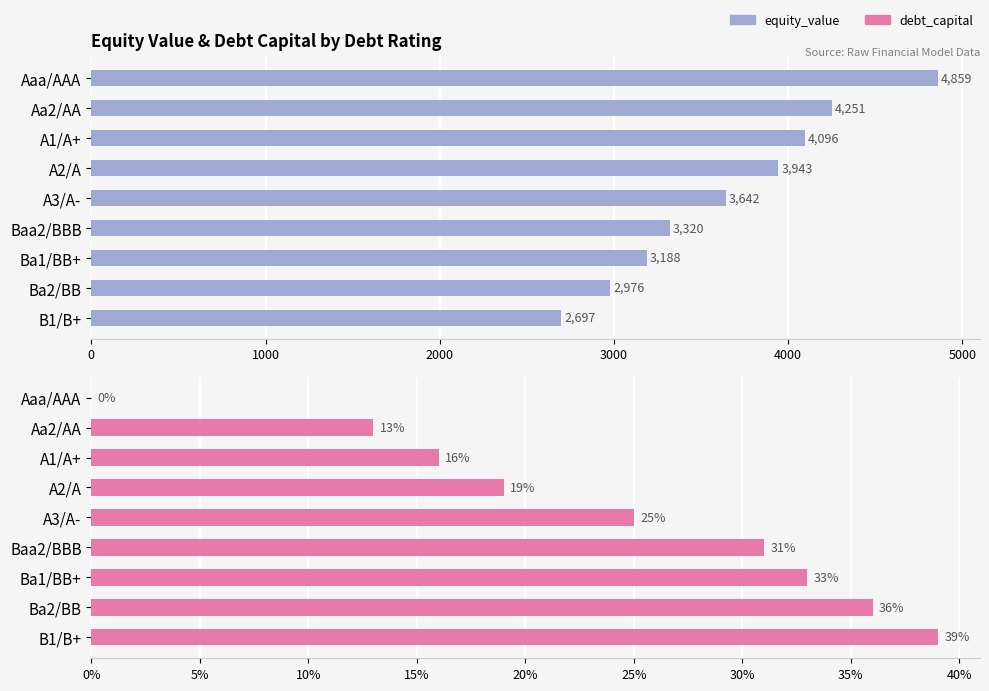

At 7, list the series in order from smallest to largest.

debt_capital, equity_value